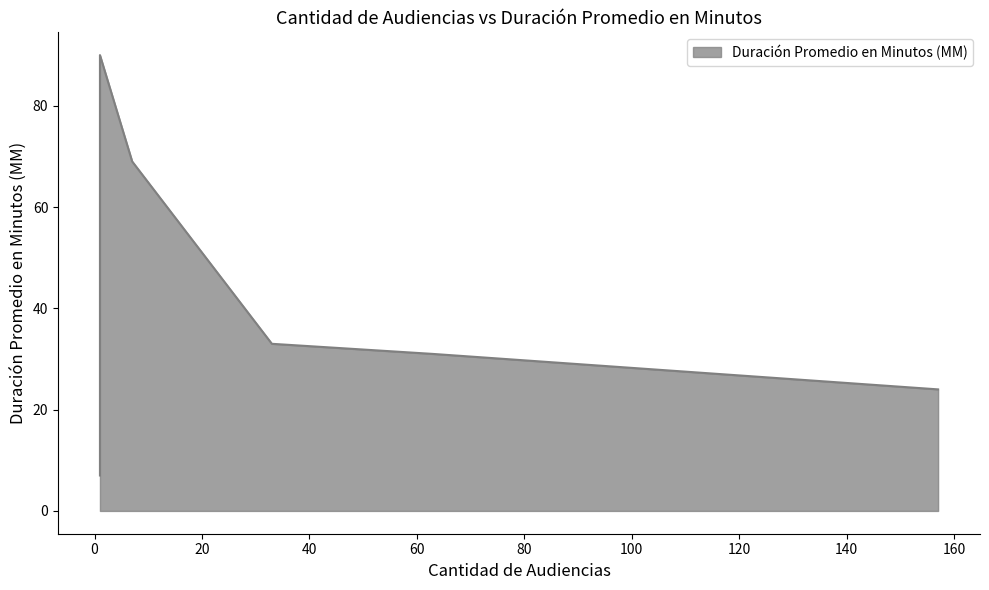

Which has a higher value, 1 or 33?

1